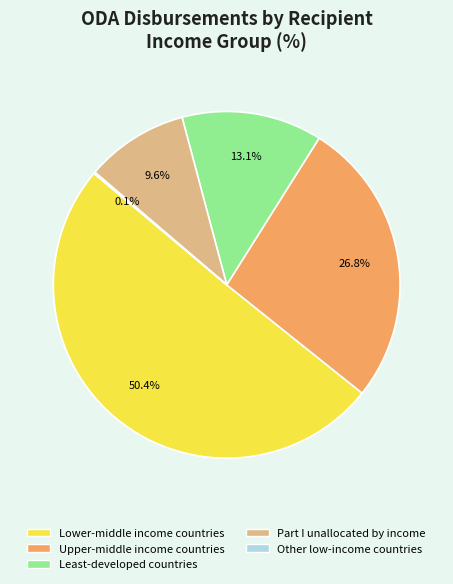

What portion of the pie excludes Upper-middle income countries?

73.2%